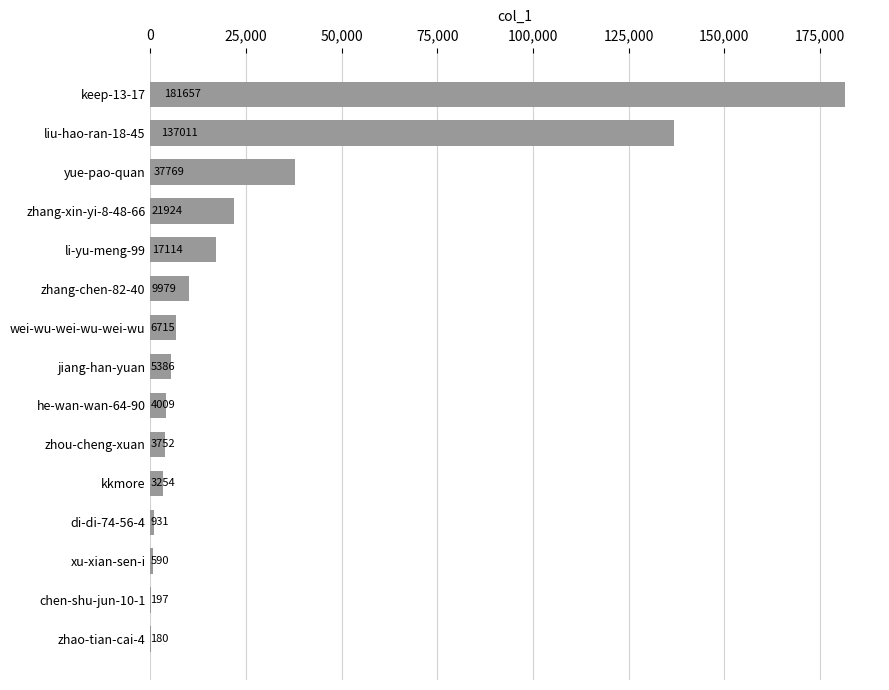

Reading top to bottom, what are all the values shown in this chart?

keep-13-17=181657	liu-hao-ran-18-45=137011	yue-pao-quan=37769	zhang-xin-yi-8-48-66=21924	li-yu-meng-99=17114	zhang-chen-82-40=9979	wei-wu-wei-wu-wei-wu=6715	jiang-han-yuan=5386	he-wan-wan-64-90=4009	zhou-cheng-xuan=3752	kkmore=3254	di-di-74-56-4=931	xu-xian-sen-i=590	chen-shu-jun-10-1=197	zhao-tian-cai-4=180